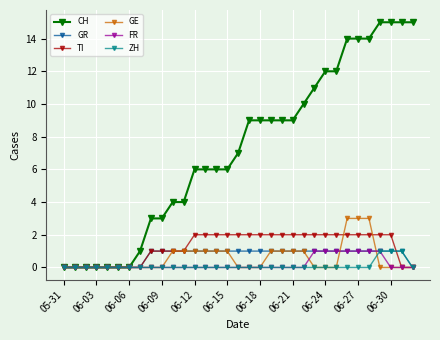

Is this an area chart (filled region under the line)?

No